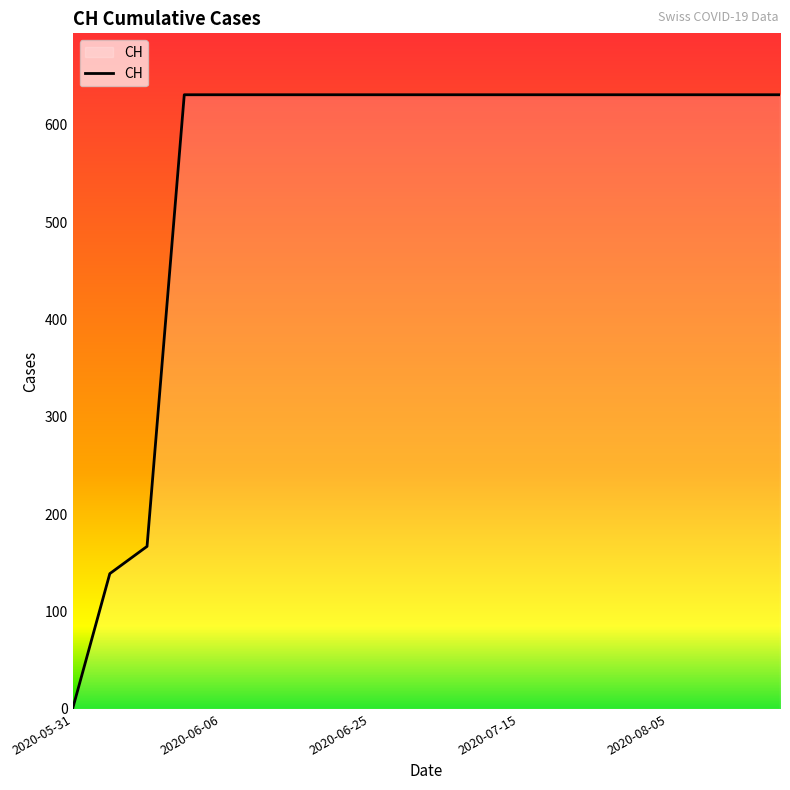

What is the difference between the maximum and minimum values?

631